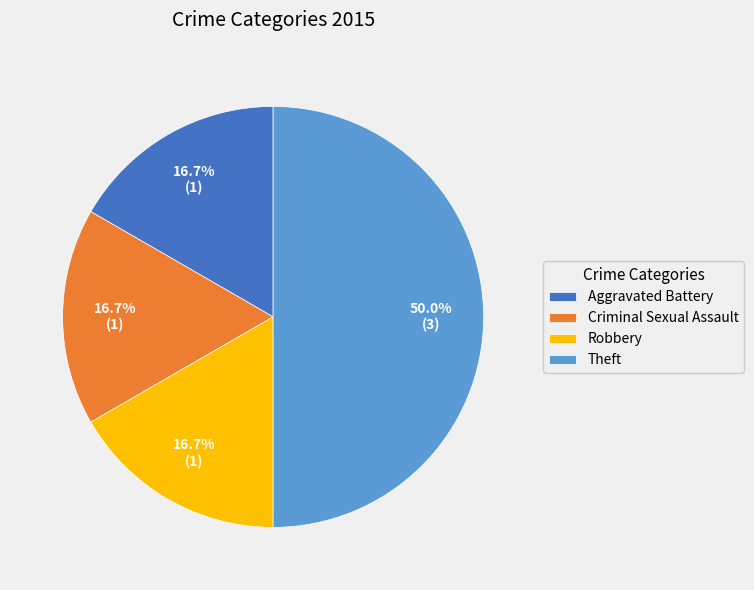

To the nearest percent, what is the average slice percentage?

25%